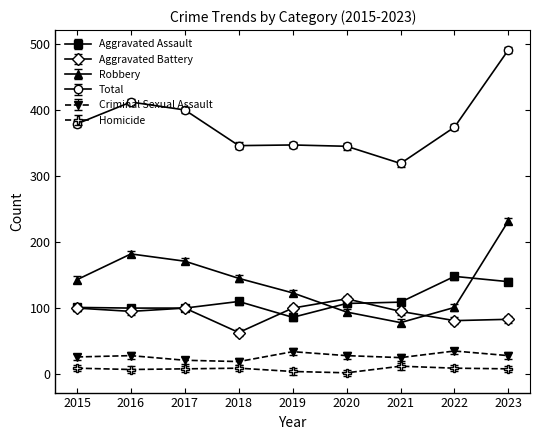

At which category is the sum across all series the highest?

2023